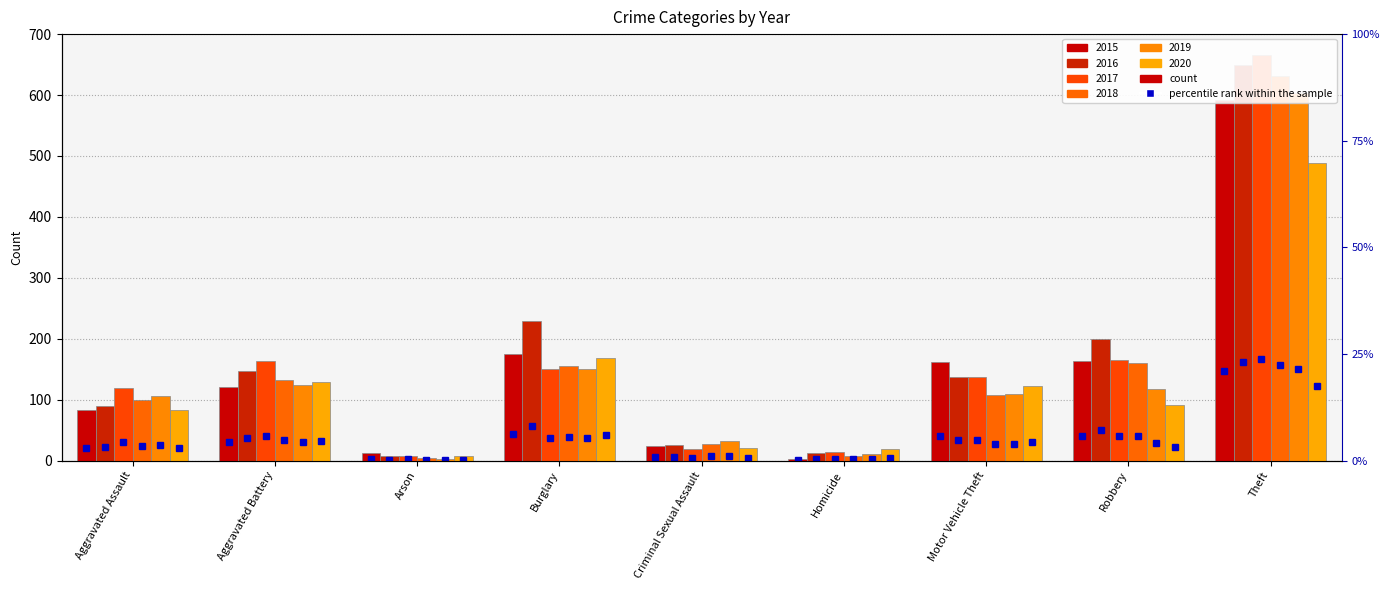

Which category has the highest value in the 2019 series?

Theft